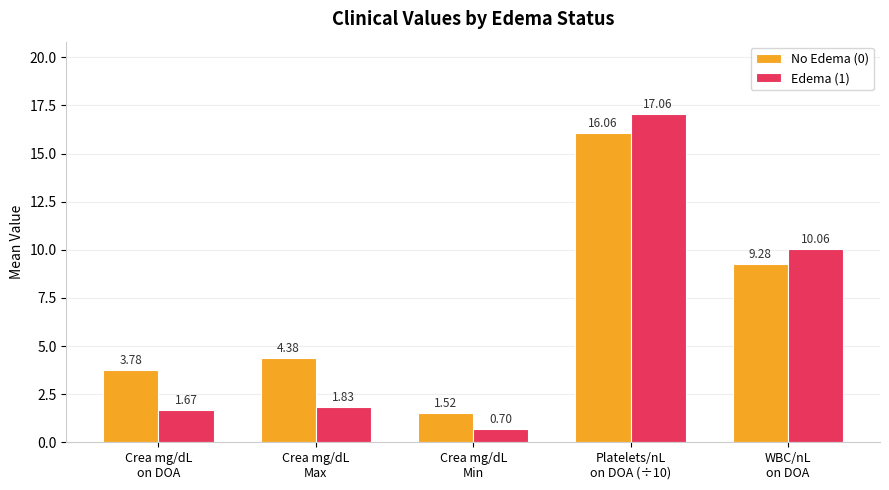

How many groups of bars are there?

5